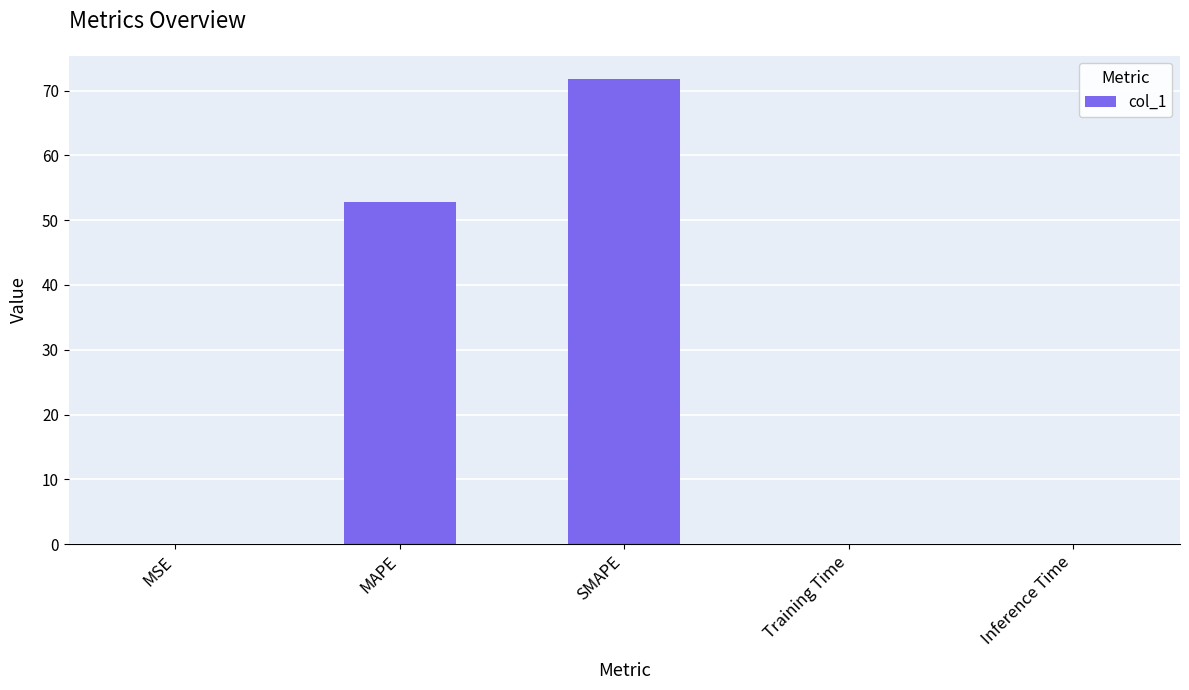

What is the difference between the values at SMAPE and MSE?

71.8